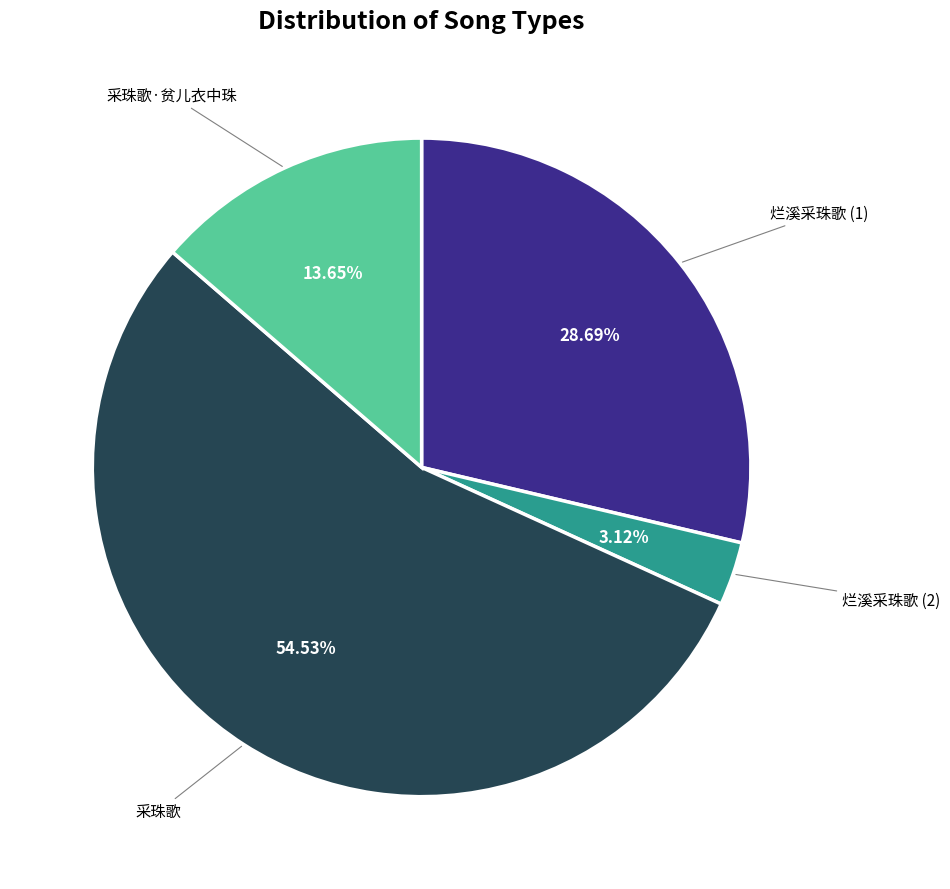

How many slices are in this pie chart?

4